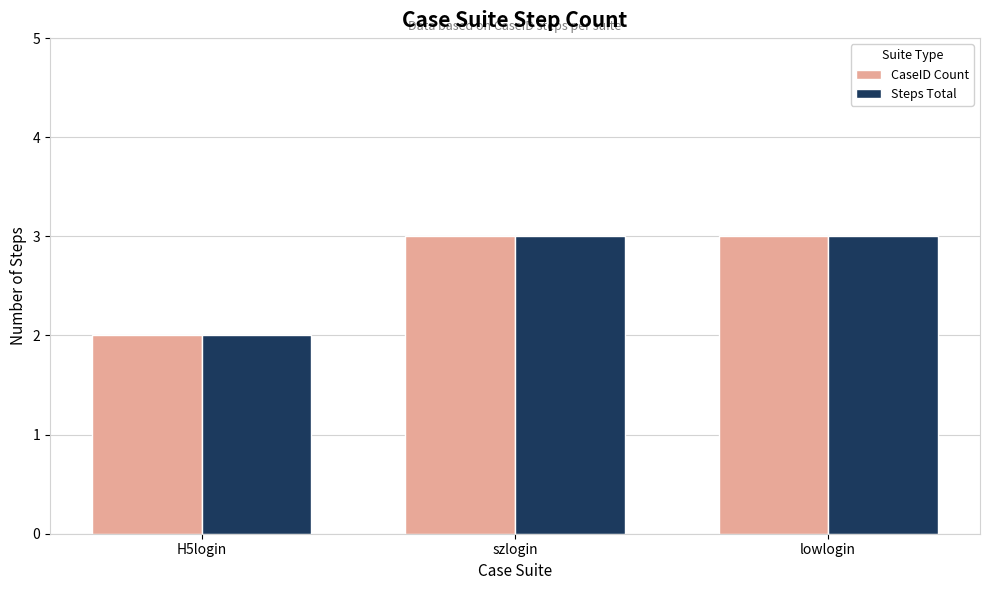

What is the average value of the CaseID Count series?

3